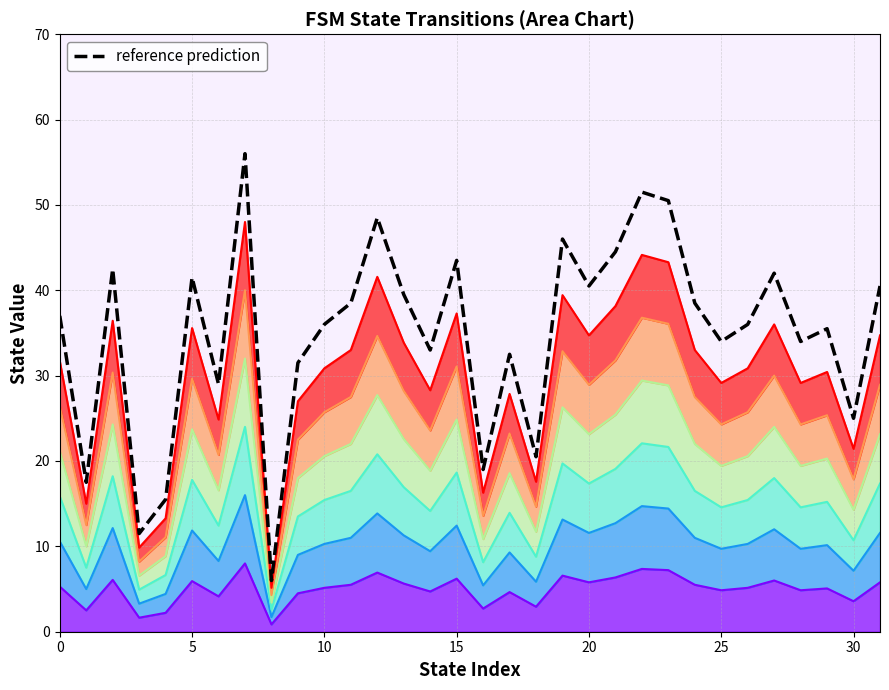

True or false: the data shows 20.3 at 15.

False